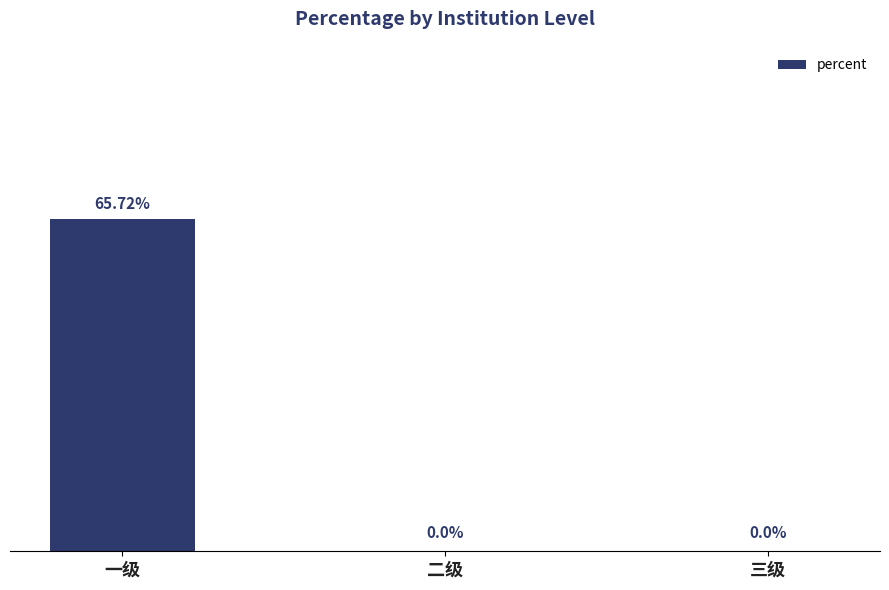

At which category does the chart reach its peak across all series?

一级